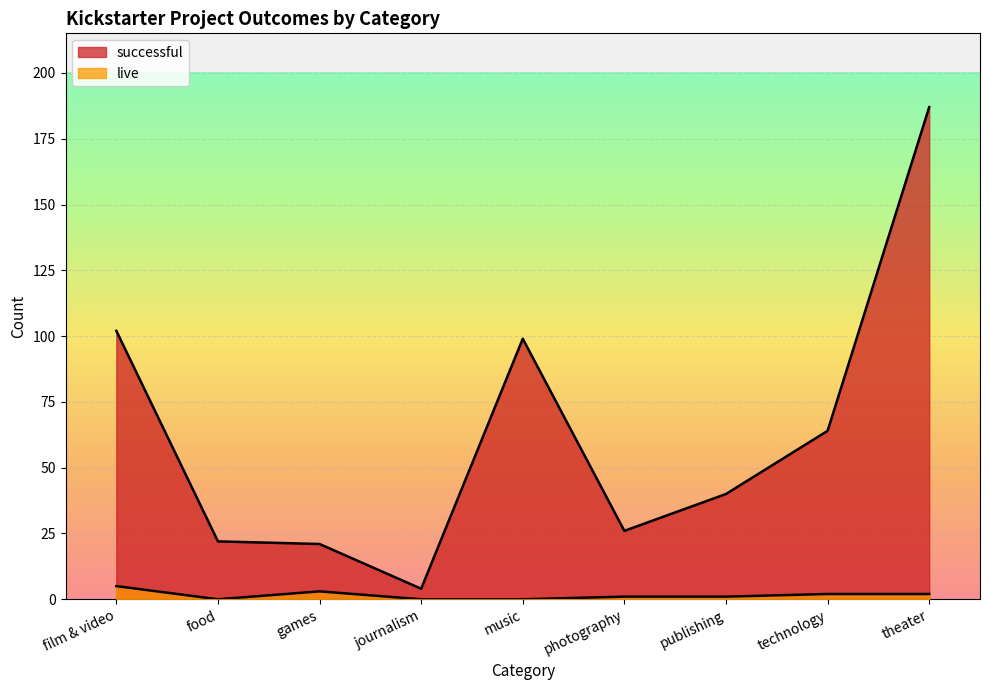

Count the number of categories in the chart.

9